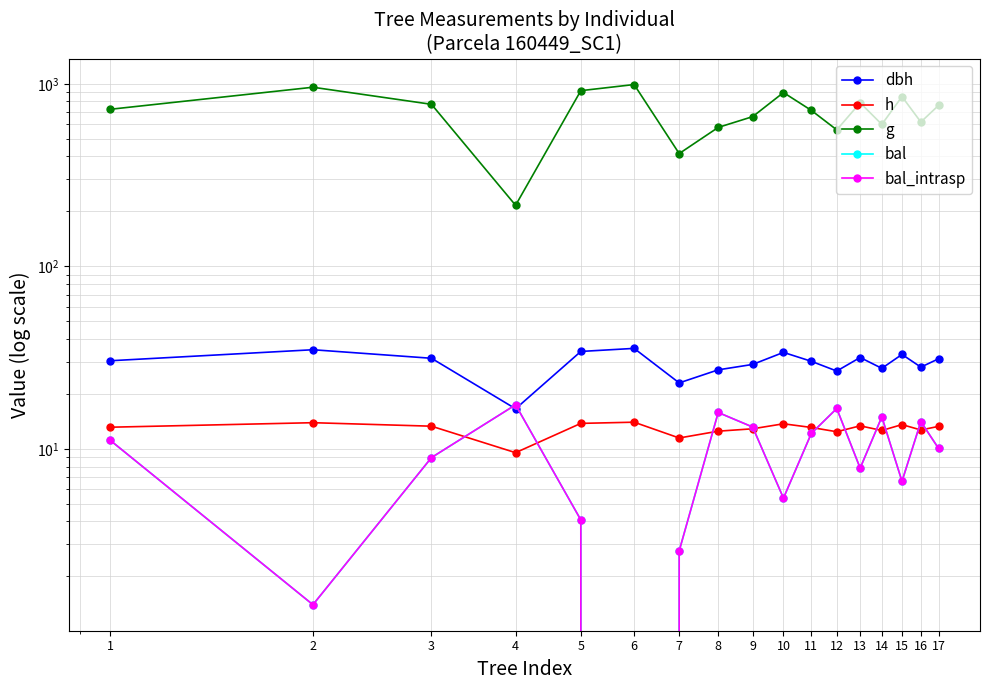

Reading left to right, extract all data points from this chart.

dbh: 30.4	34.9	31.4	16.6	34.2	35.5	23.0	27.1	29.0	33.8	30.2	26.7	31.7	27.6	32.9	28.0	31.1
h: 13.1	13.9	13.3	9.5	13.8	14.0	11.5	12.5	12.9	13.7	13.1	12.4	13.4	12.6	13.6	12.7	13.3
g: 725.1	957.7	772.0	215.9	917.1	990.8	414.7	576.9	660.9	895.5	715.3	559.3	787.2	599.2	850.7	617.3	761.9
bal: 11.1	1.4	9.0	17.4	4.1	0.0	2.8	15.8	13.2	5.4	12.2	16.6	7.8	15.0	6.6	14.1	10.1
bal_intrasp: 11.1	1.4	9.0	17.4	4.1	0.0	2.8	15.8	13.2	5.4	12.2	16.6	7.8	15.0	6.6	14.1	10.1